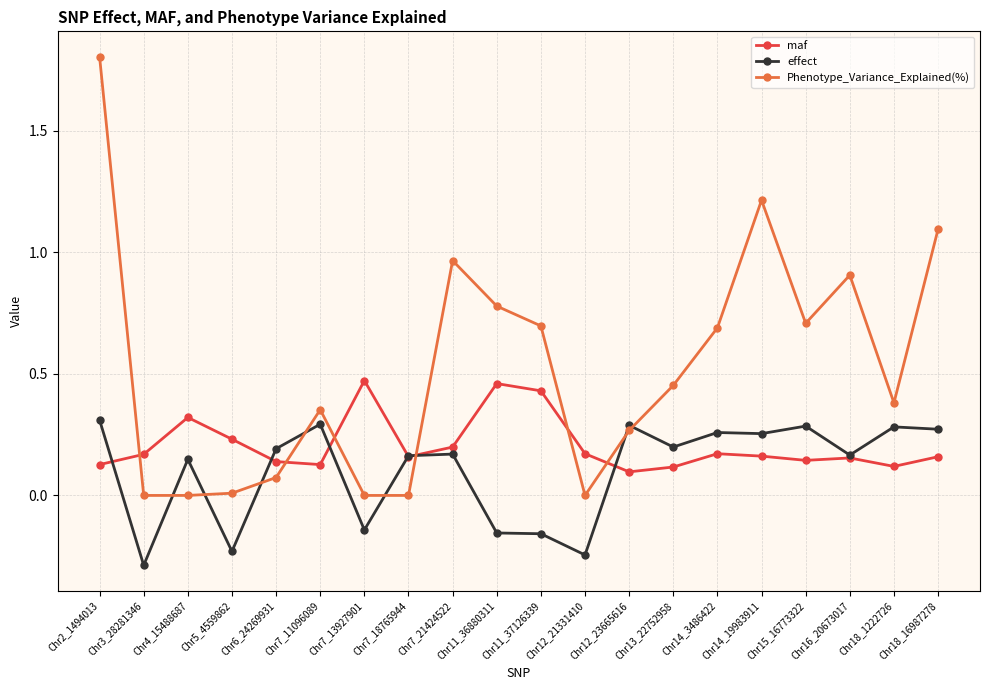

How many times do Phenotype_Variance_Explained(%) and maf cross each other?

6